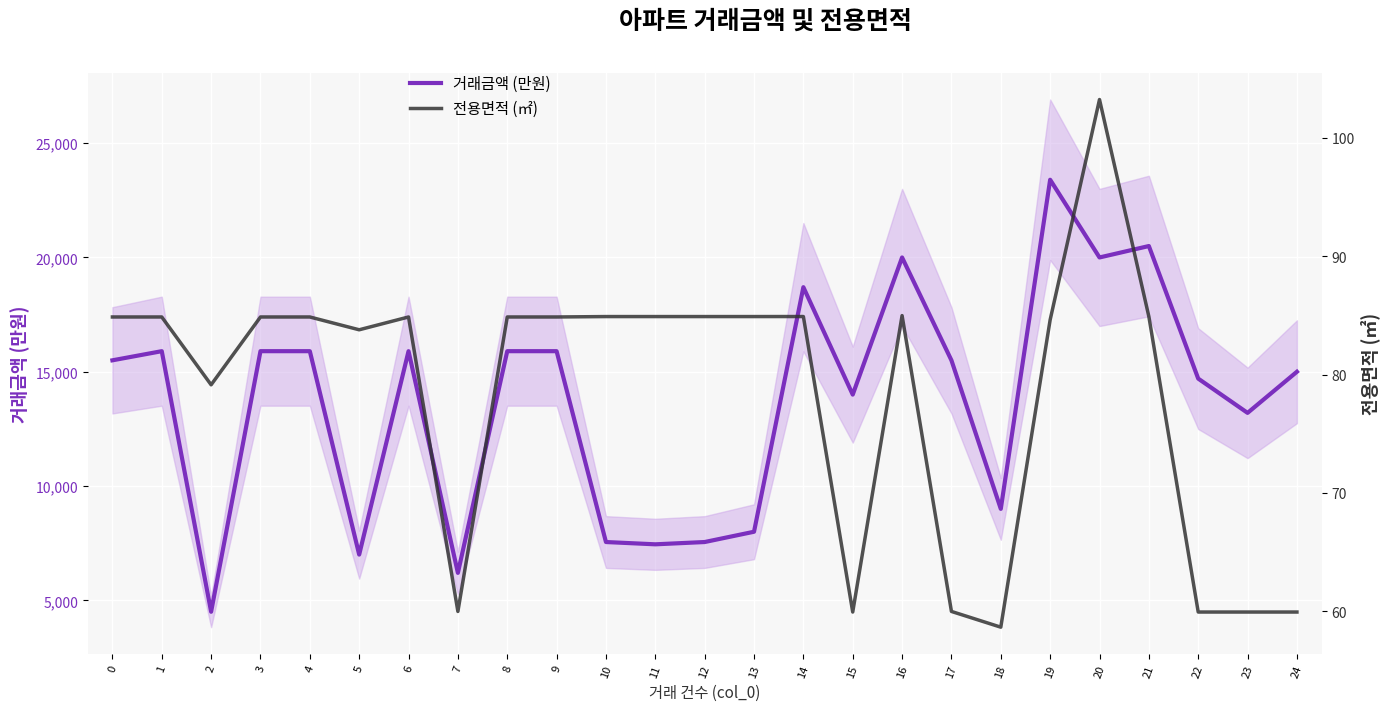

Is the value of 전용면적 (㎡) at 9 greater than the value of 거래금액 (만원) at 4?

No